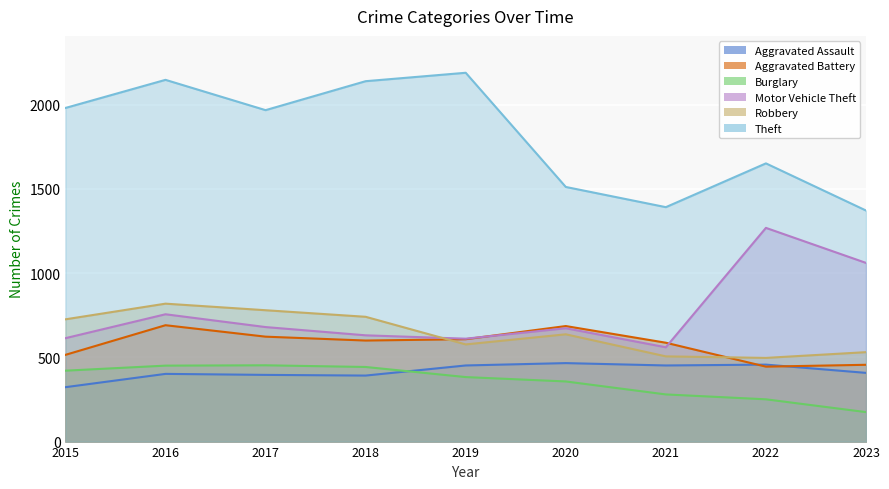

What are all the series names shown in the legend?

Aggravated Assault, Aggravated Battery, Burglary, Motor Vehicle Theft, Robbery, Theft